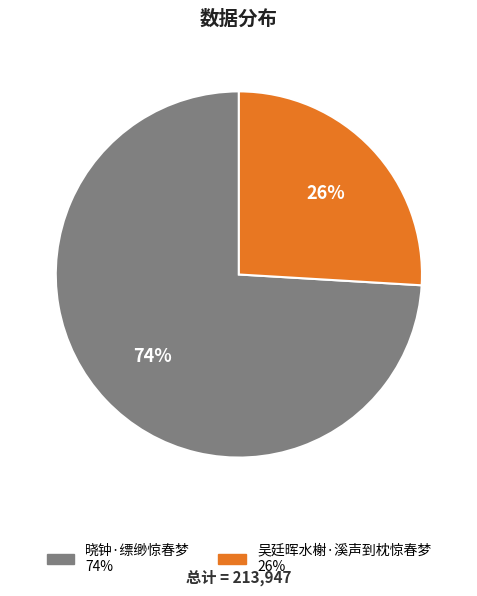

Is it true that 吴廷晖水榭·溪声到枕惊春梦 is 32% of the pie?

False